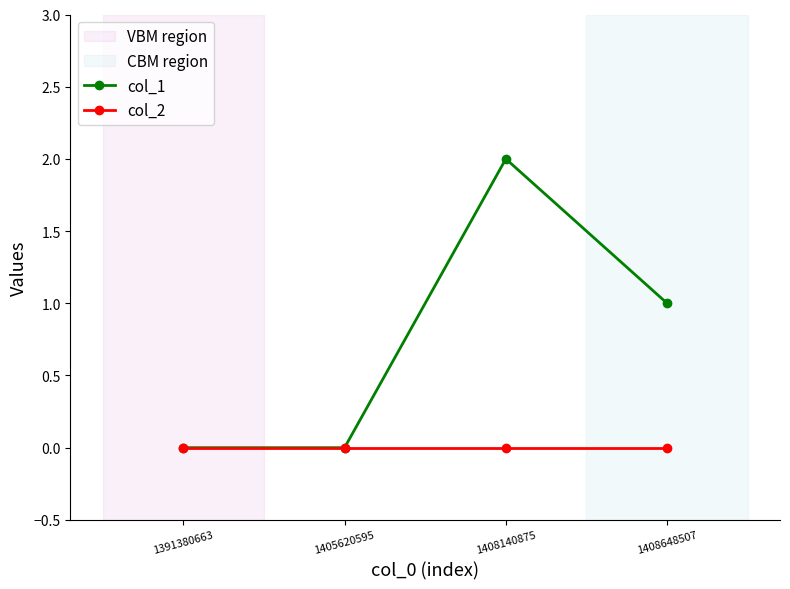

Which series has the largest total across all categories?

col_1